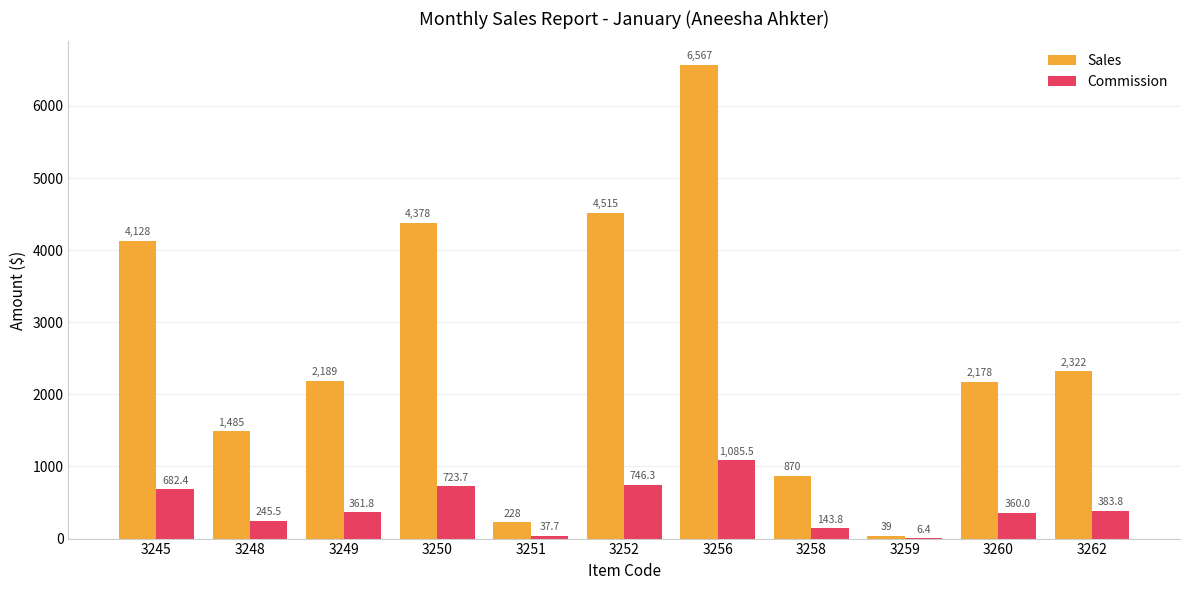

The Sales series shows 1480.3 at 3258. True or false?

False